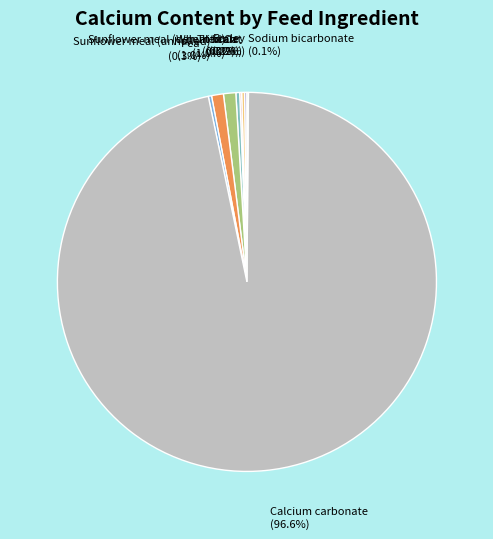

Which category has the smallest portion of the pie?

L-Threonine